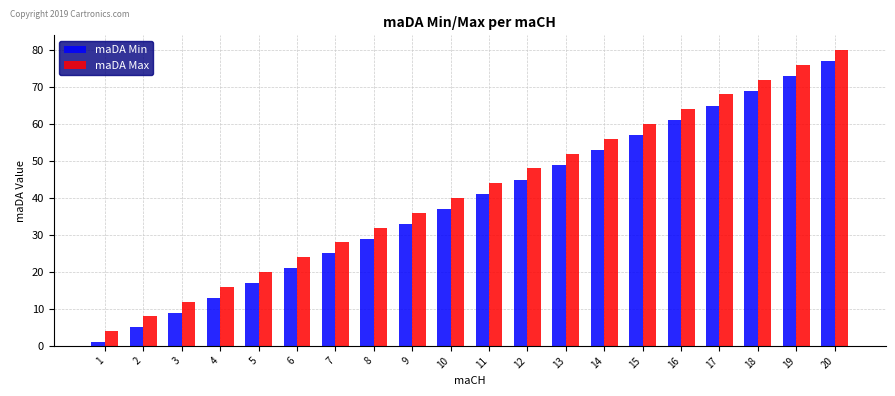

Reading right to left, transcribe all the data shown in this chart.

maDA Min: 77	73	69	65	61	57	53	49	45	41	37	33	29	25	21	17	13	9	5	1
maDA Max: 80	76	72	68	64	60	56	52	48	44	40	36	32	28	24	20	16	12	8	4